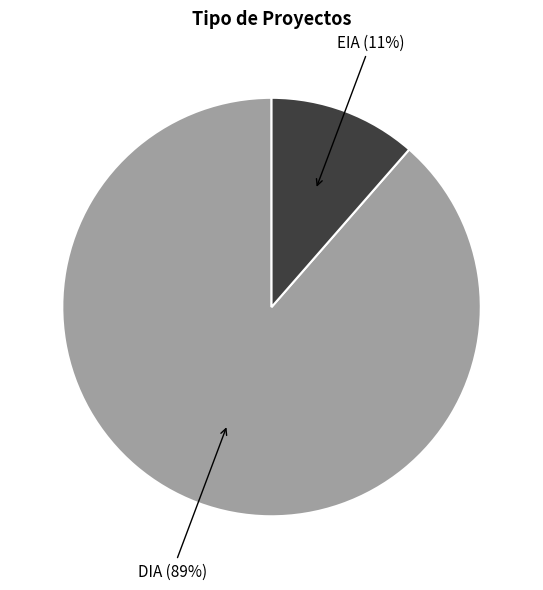

Between DIA (89%) and EIA (11%), which is larger?

DIA (89%)